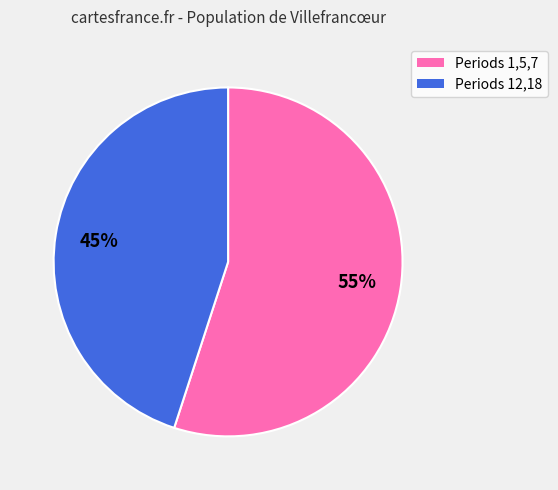

To the nearest percent, what is the difference between the largest and smallest slice percentages?

10%